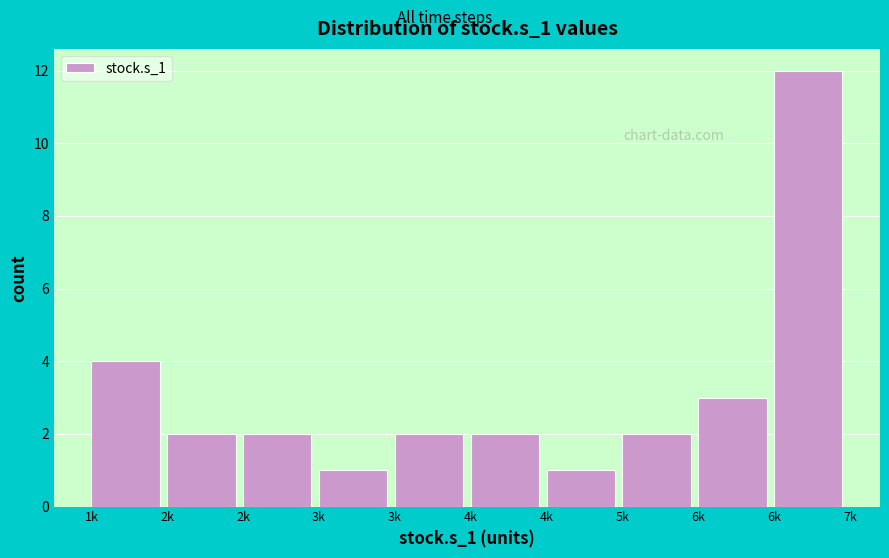

How many distinct data groups are displayed?

1